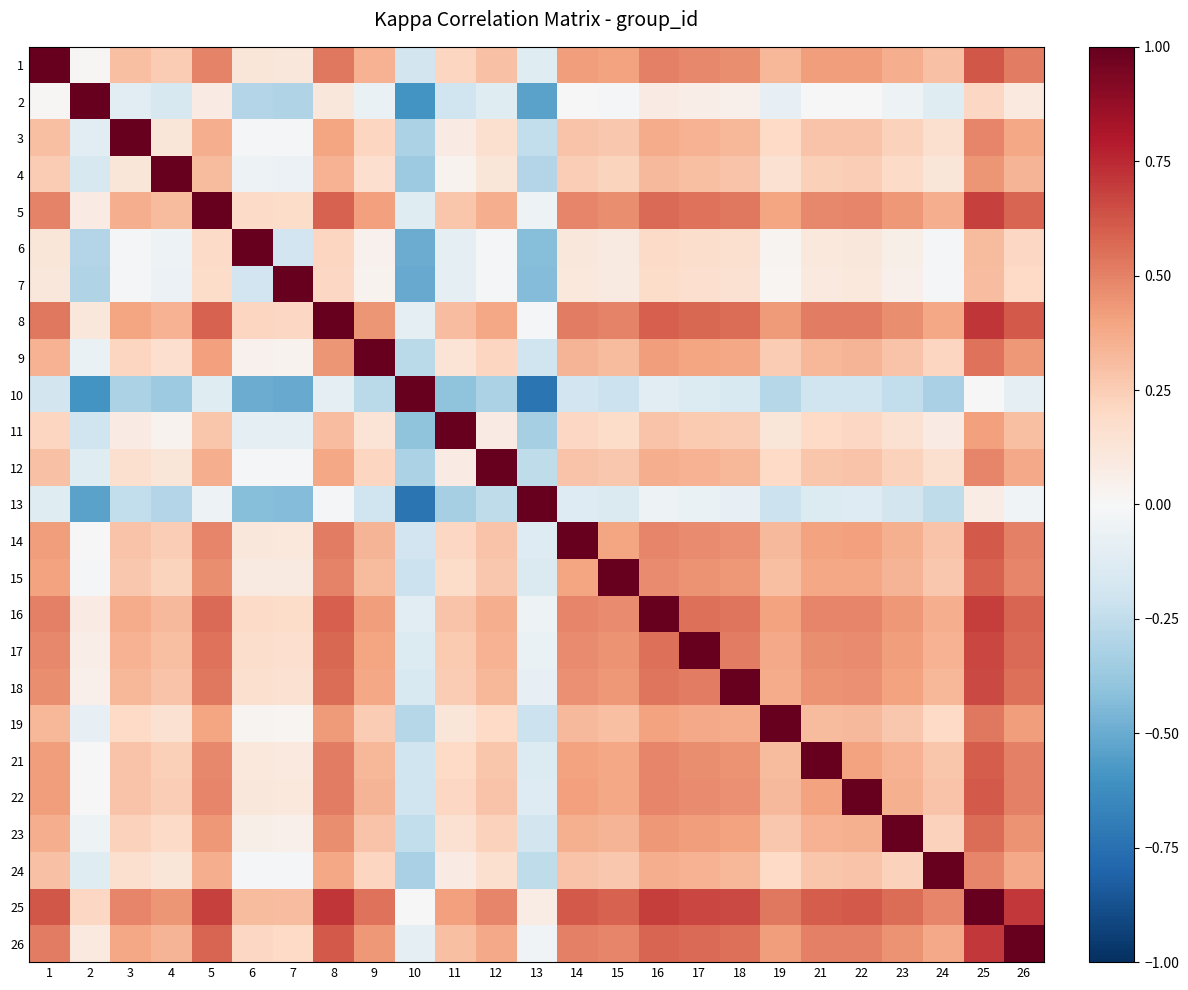

Which has a higher value, 16 or 1?

1